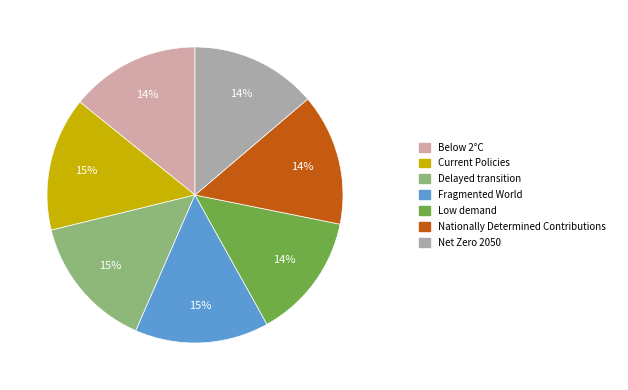

Does any single category account for the majority?

No